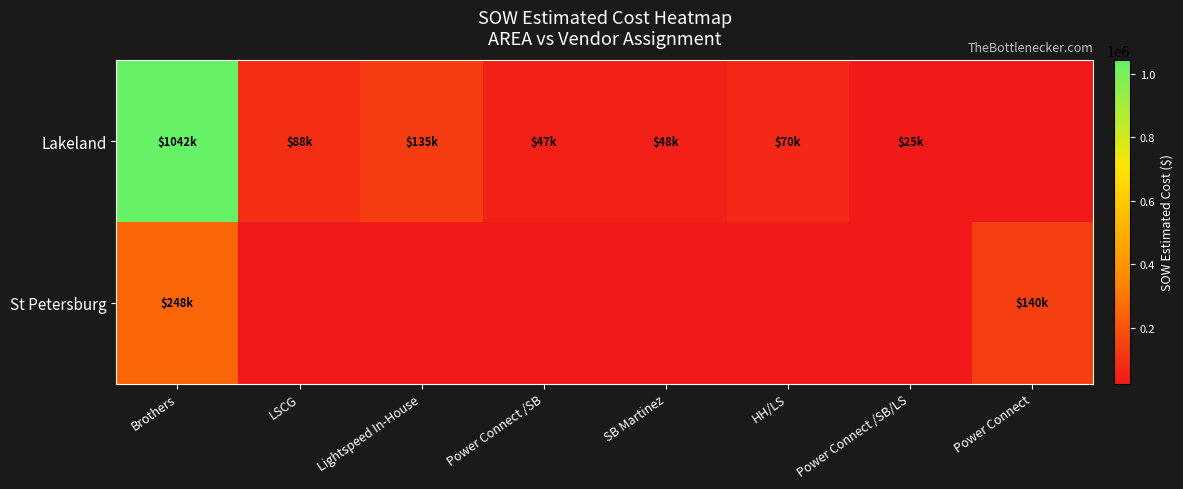

List the series in order of their peak value, lowest first.

St Petersburg, Lakeland